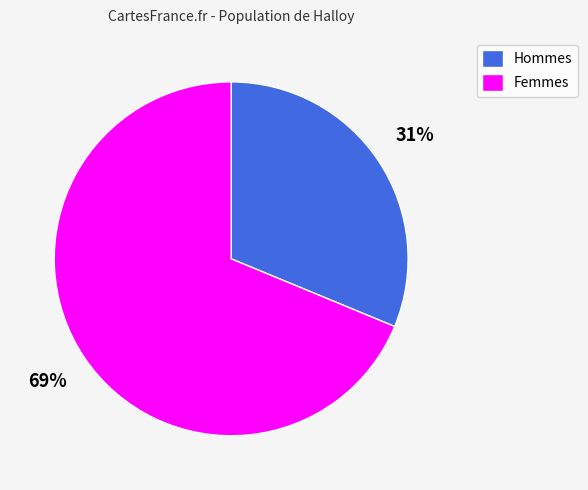

True or false: Hommes accounts for 31% of the total.

True